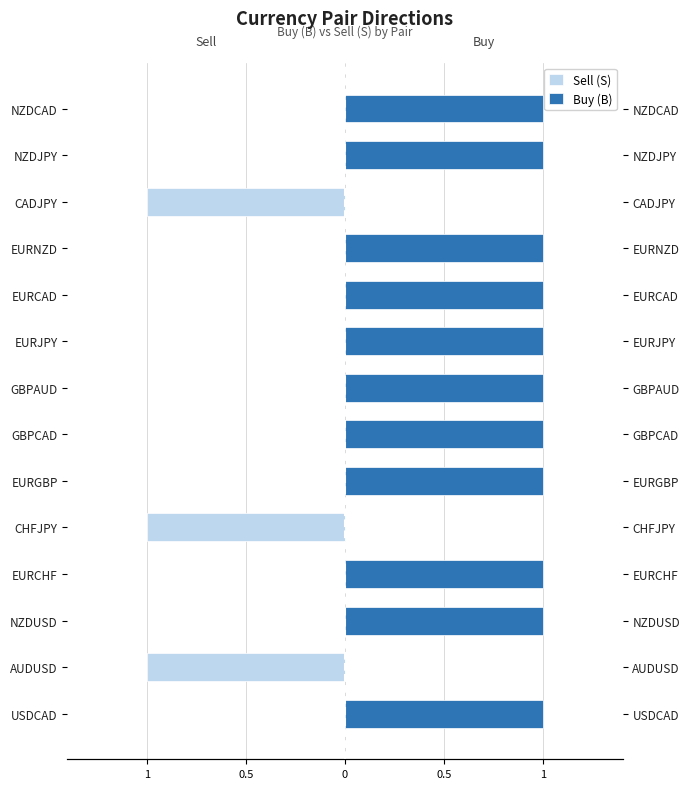

What is the difference between the highest and lowest values at USDCAD?

1